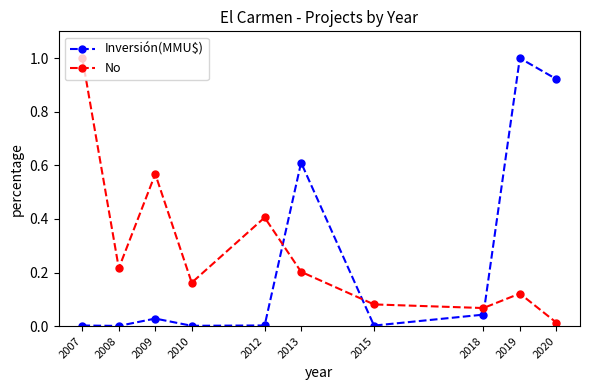

Which series ends up on top after the final intersection of Inversión(MMU$) and No?

Inversión(MMU$)